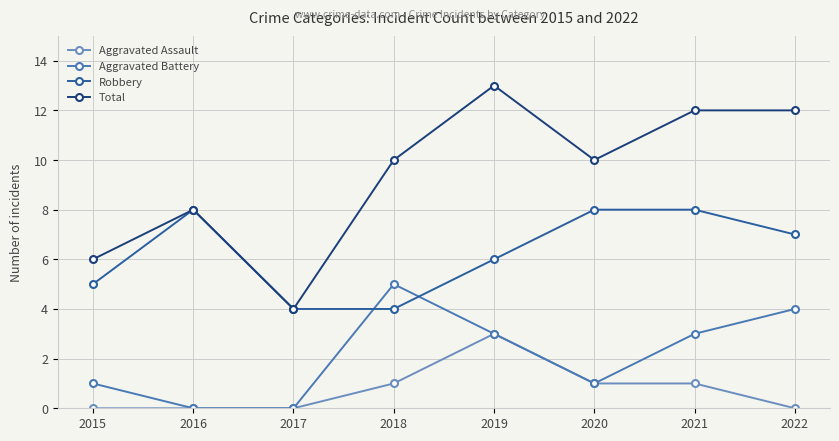

After their last crossing, which series has the higher values: Aggravated Battery or Robbery?

Robbery